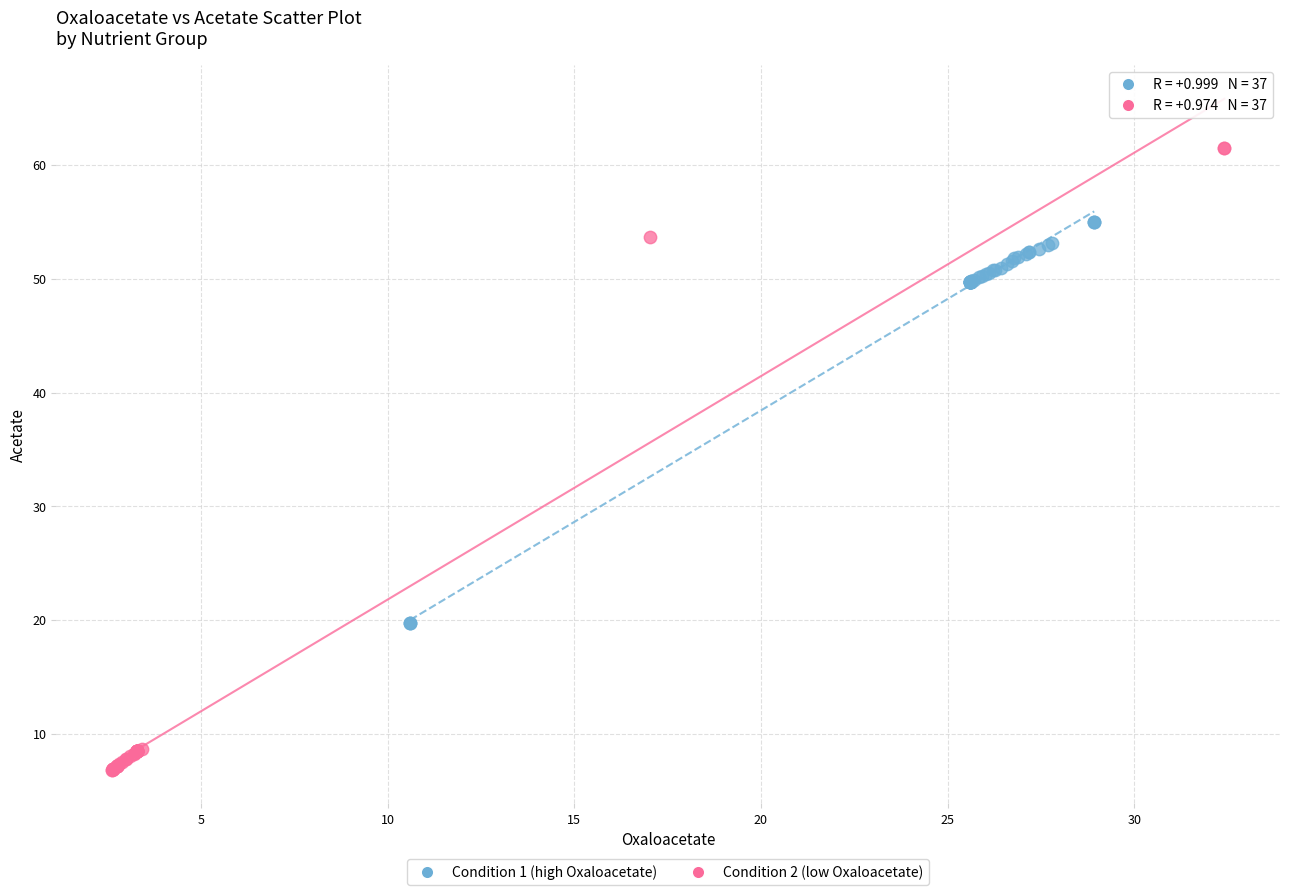

Which series has the largest Y range (max minus min)?

Condition 2 (low Oxaloacetate)